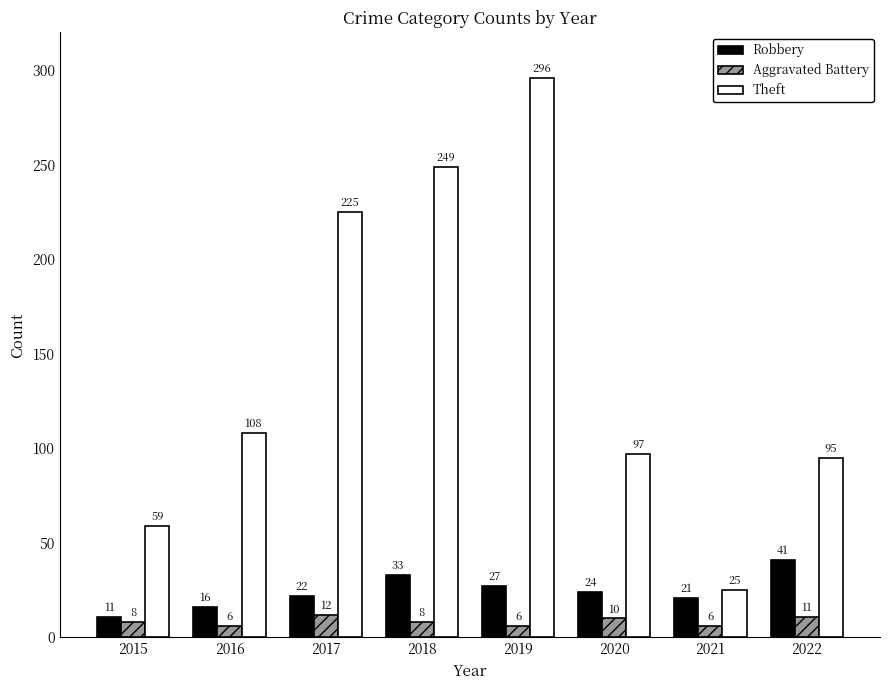

What is the minimum value shown in the chart?

6